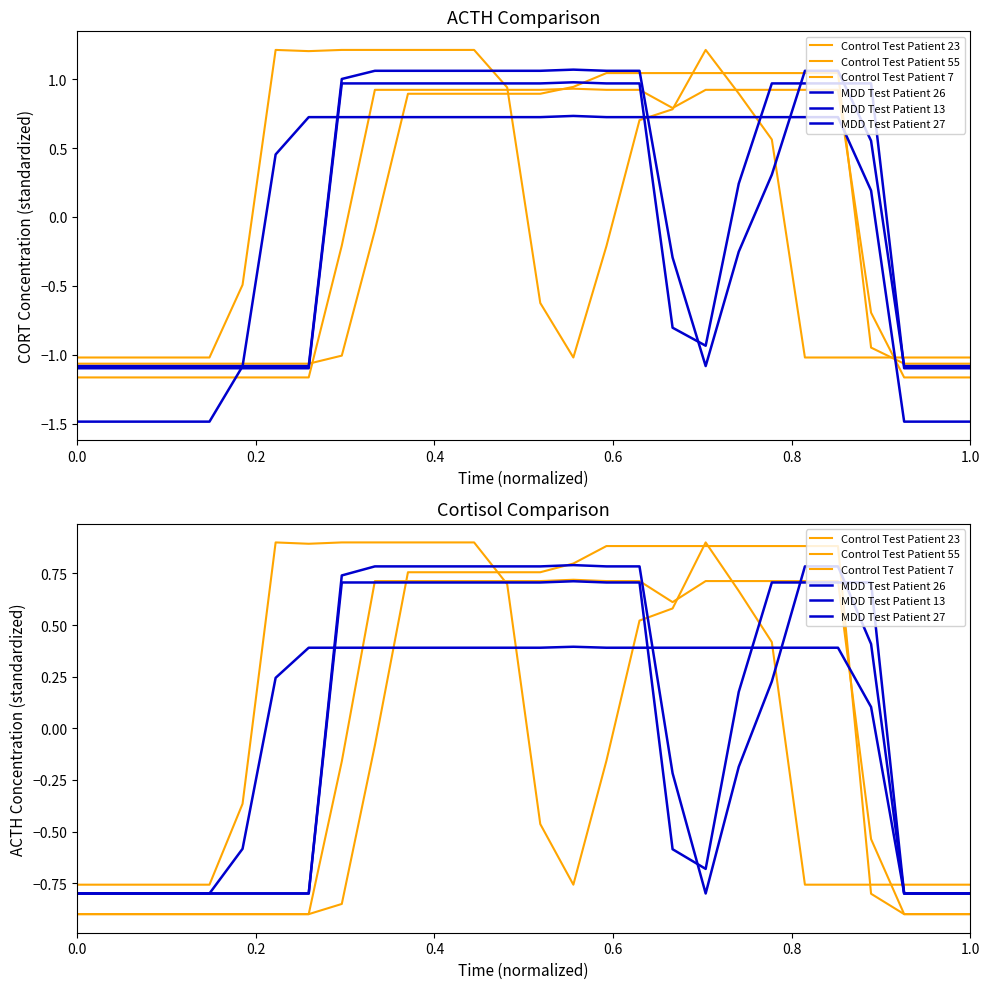

Count the number of data series in this chart.

6